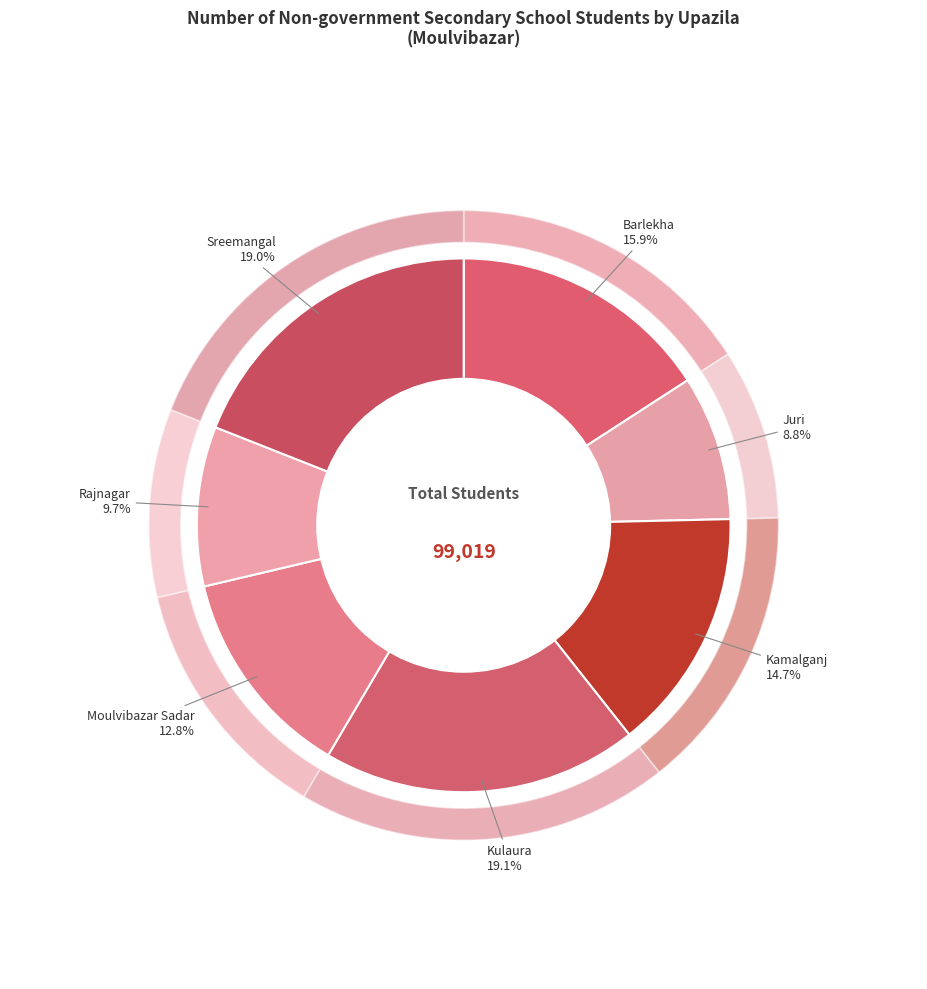

Is it true that Kulaura is 19% of the pie?

True